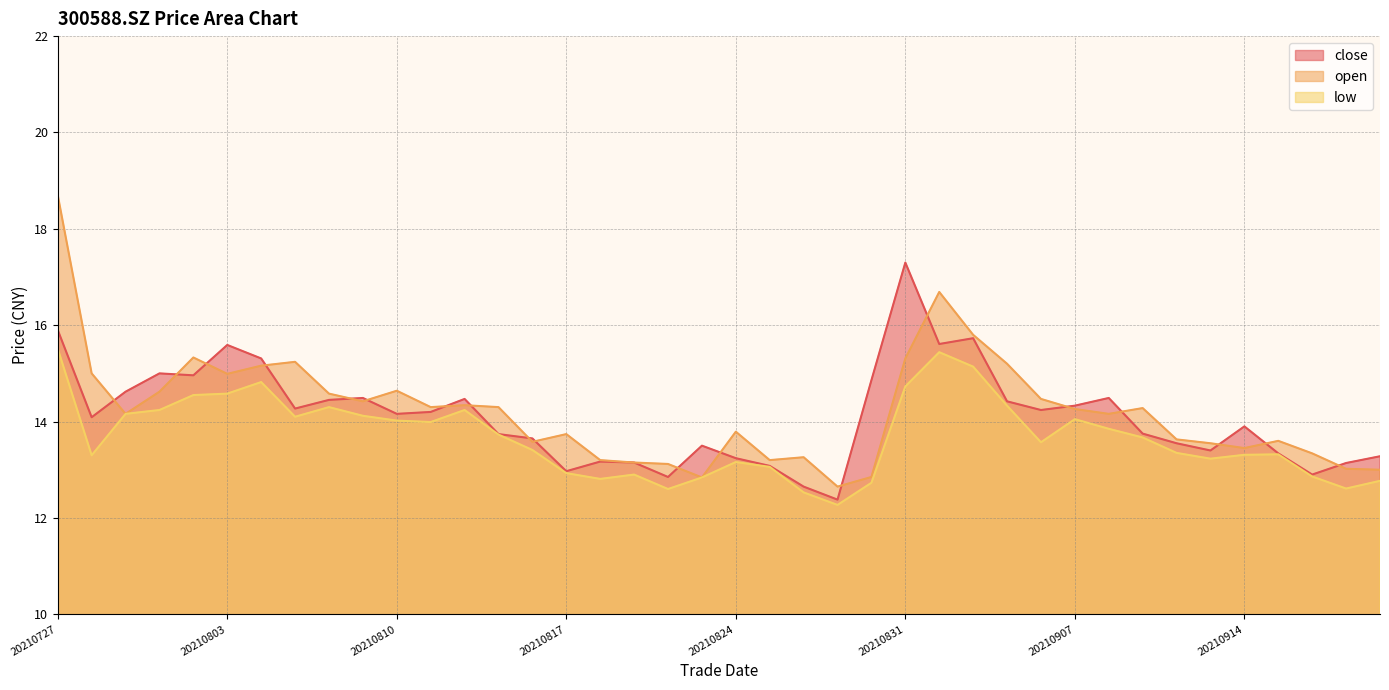

True or false: close has more than 2 interior local peaks.

True